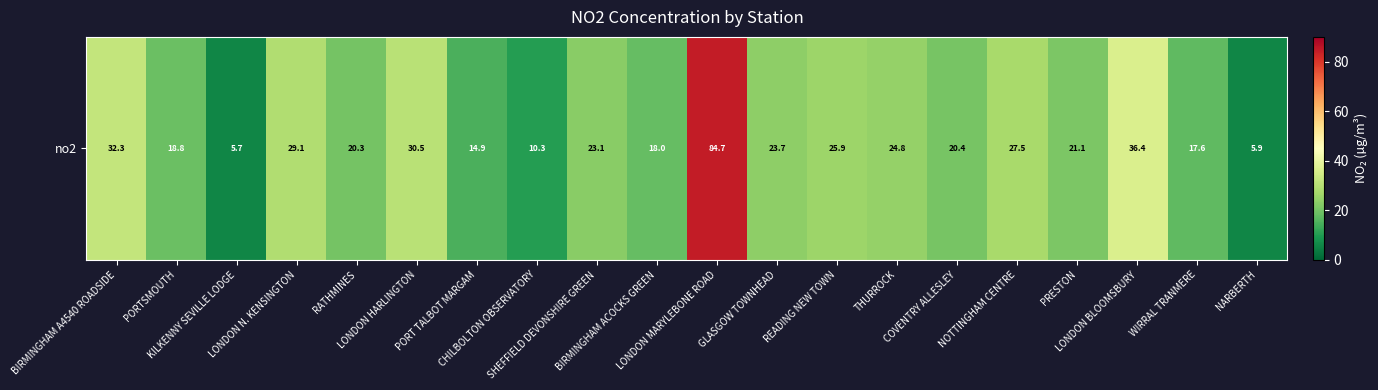

The chart shows a value of 28.0 at BIRMINGHAM ACOCKS GREEN. True or false?

False